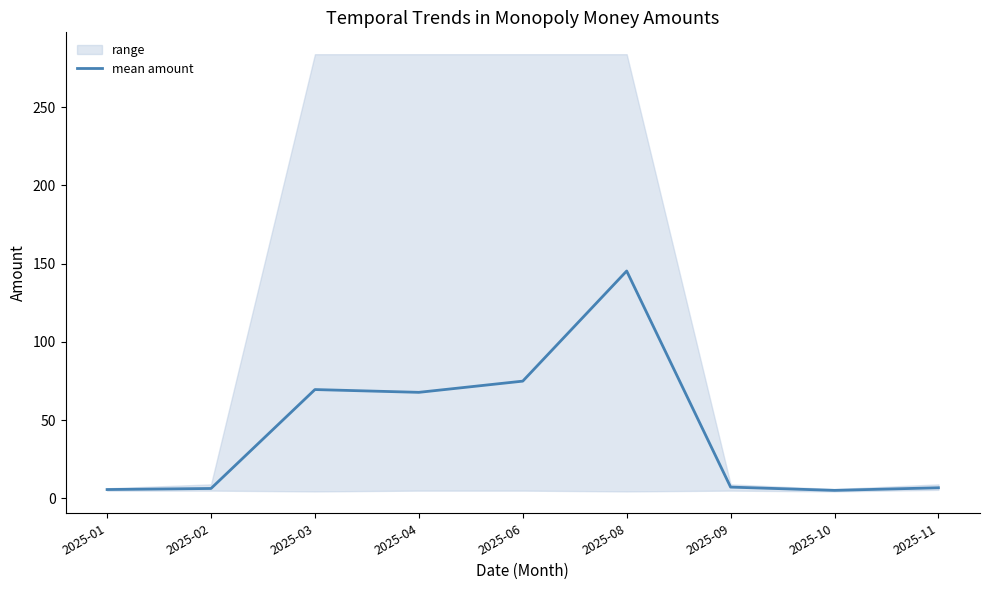

Reading left to right, extract all data points from this chart.

2025-01=5.7	2025-02=6.4	2025-03=69.6	2025-04=67.8	2025-06=74.9	2025-08=145.3	2025-09=7.2	2025-10=5.2	2025-11=6.8